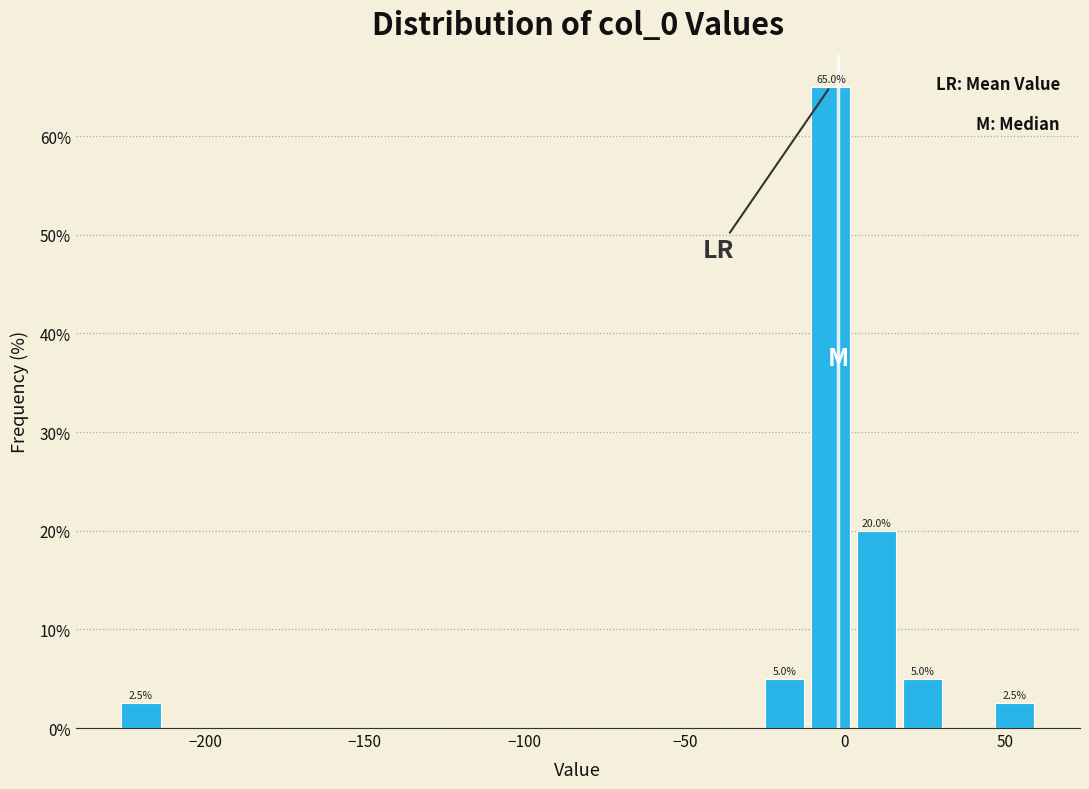

Around what value on the x-axis is the tallest bar? Give the approximate position of its centre, as read against the axis.

-5